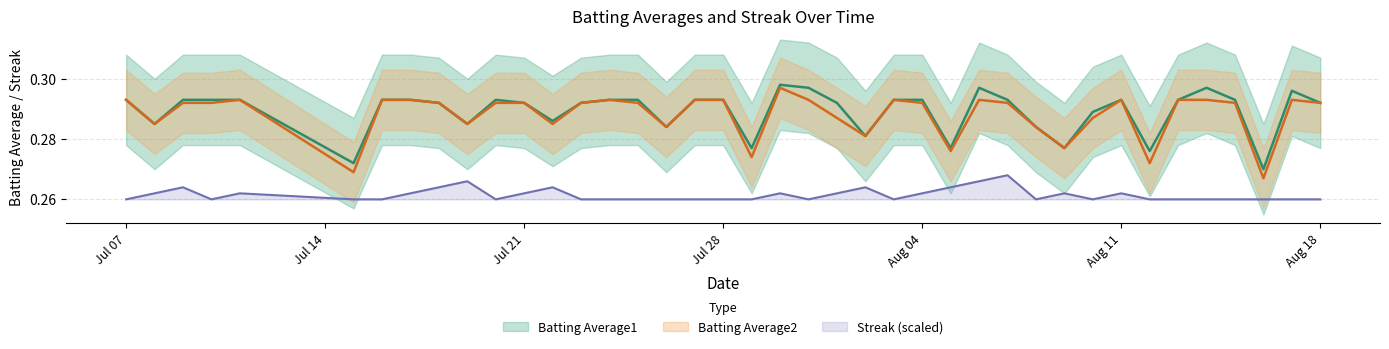

Does the chart have visible grid lines?

Yes